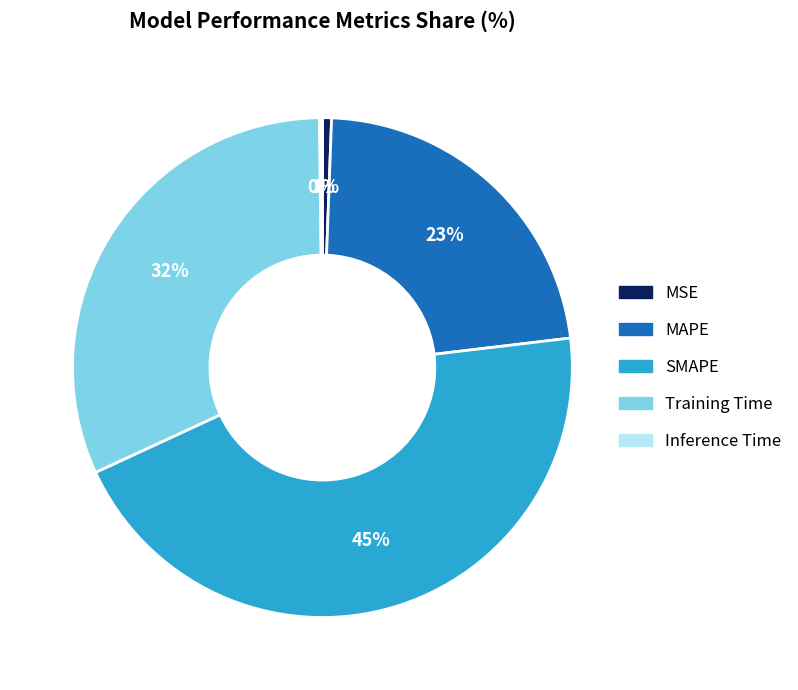

Is it true that Training Time is 45% of the pie?

False